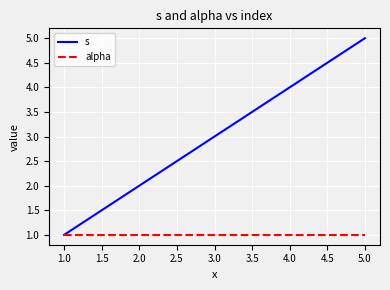

Which category has the lowest value in the s series?

1.0